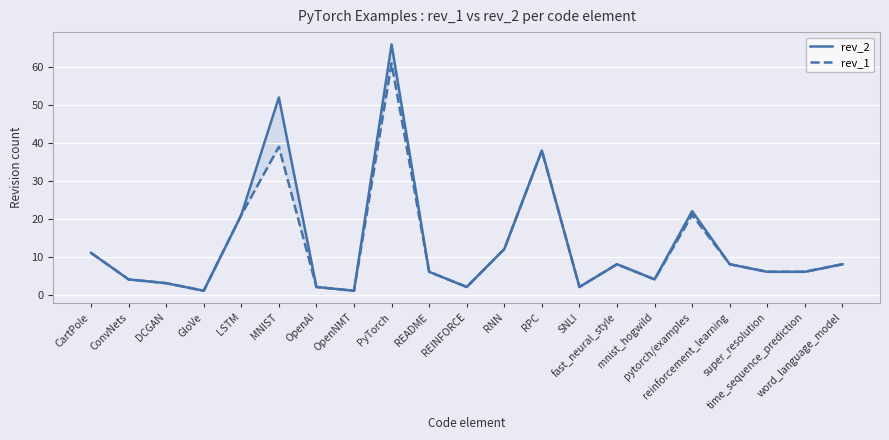

The rev_1 series shows 65 at RPC. True or false?

False